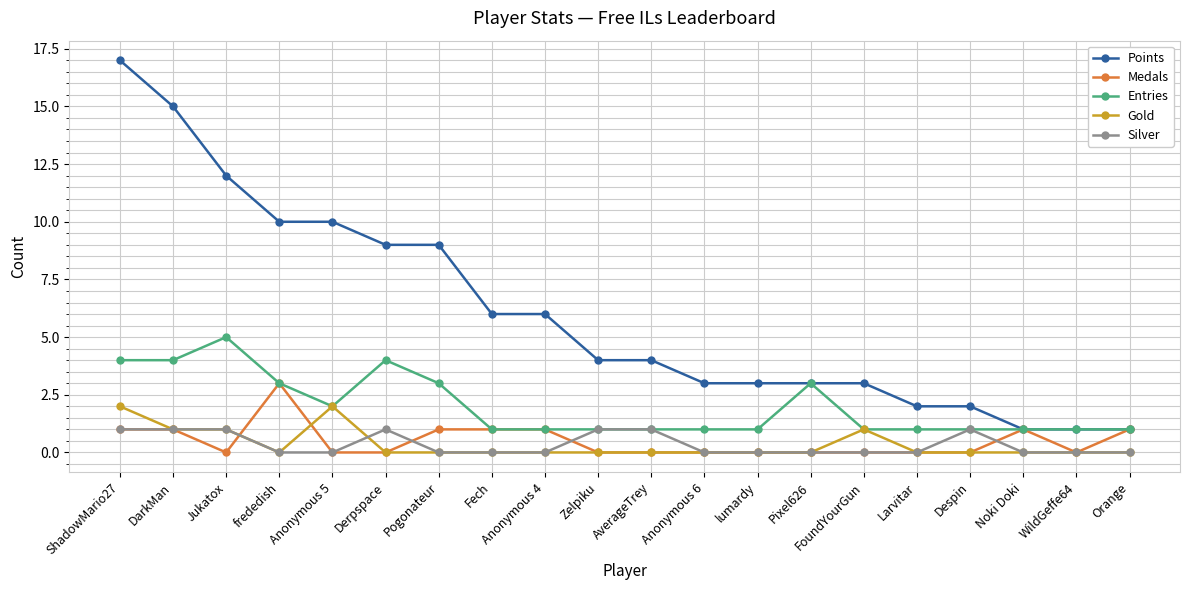

What is the greatest value displayed?

17